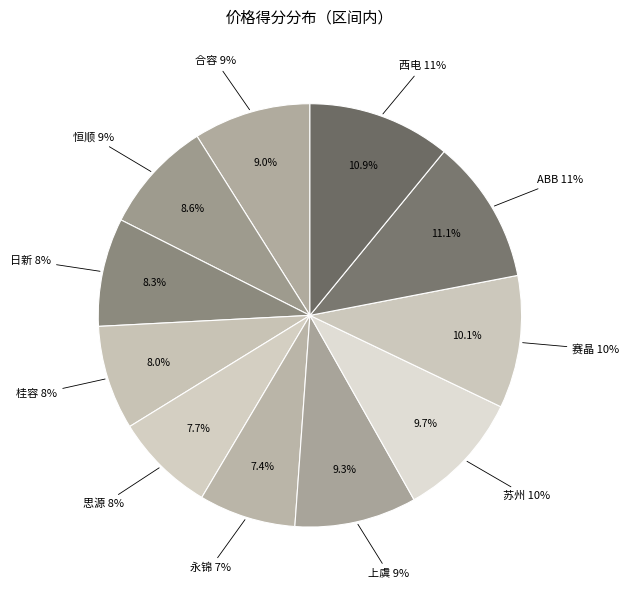

To the nearest percent, what is the combined percentage of 上虞 and 合容?

18%